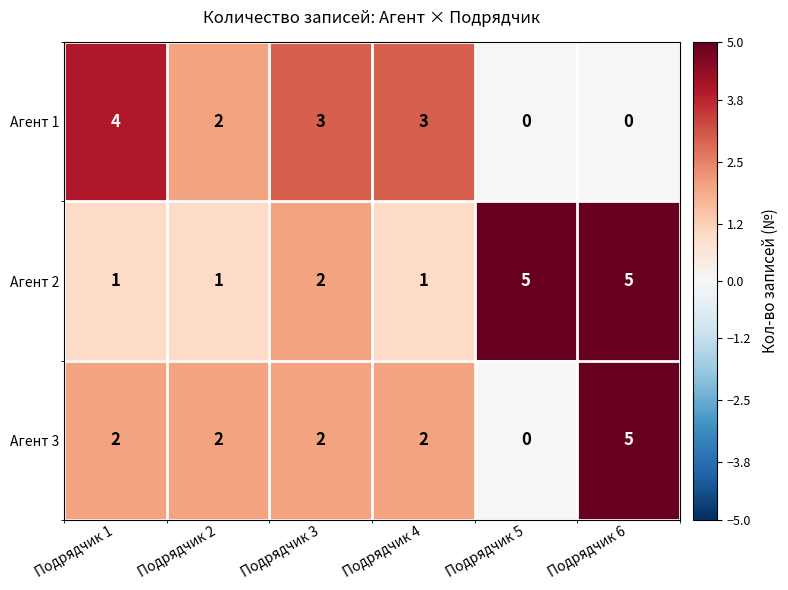

What is the spread (max minus min) of values at Подрядчик 1?

3